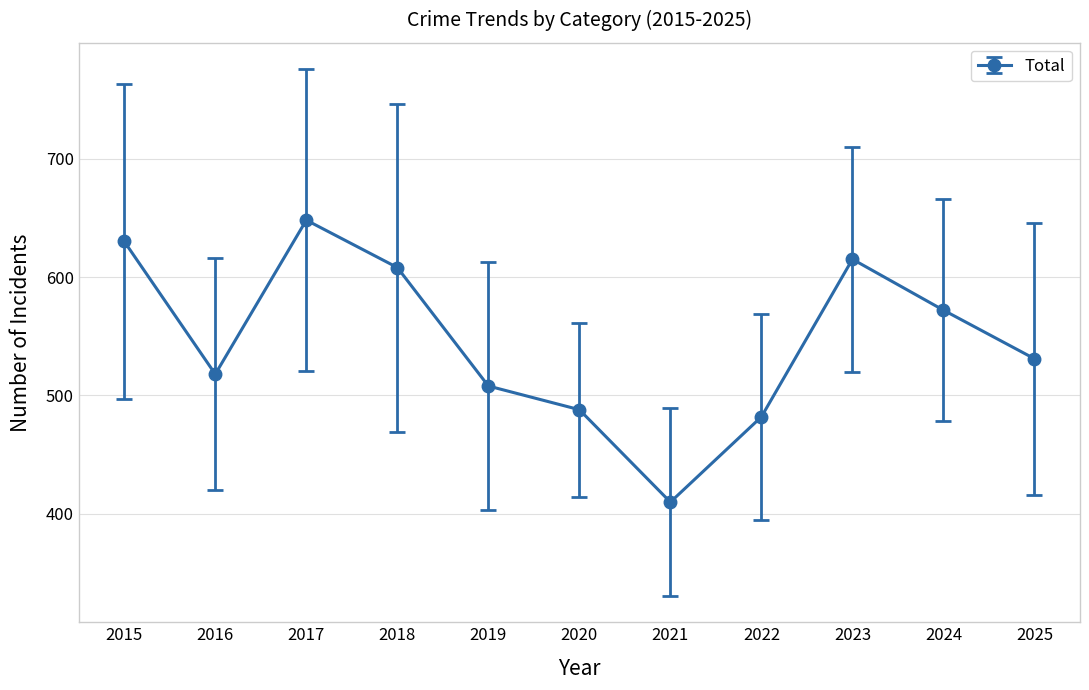

Which has a higher value, 2018 or 2025?

2018